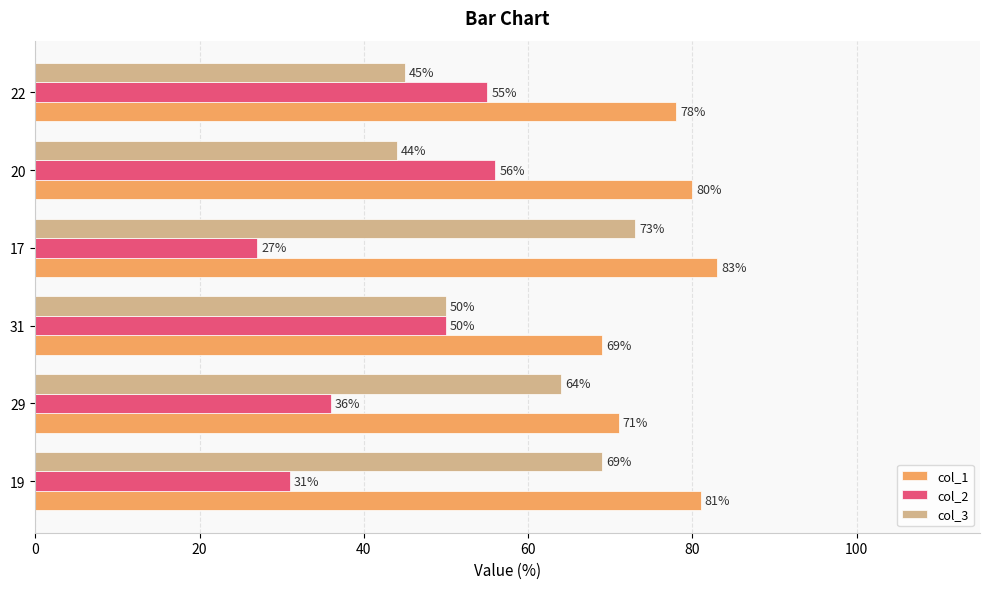

The col_3 series shows 26 at 20. True or false?

False